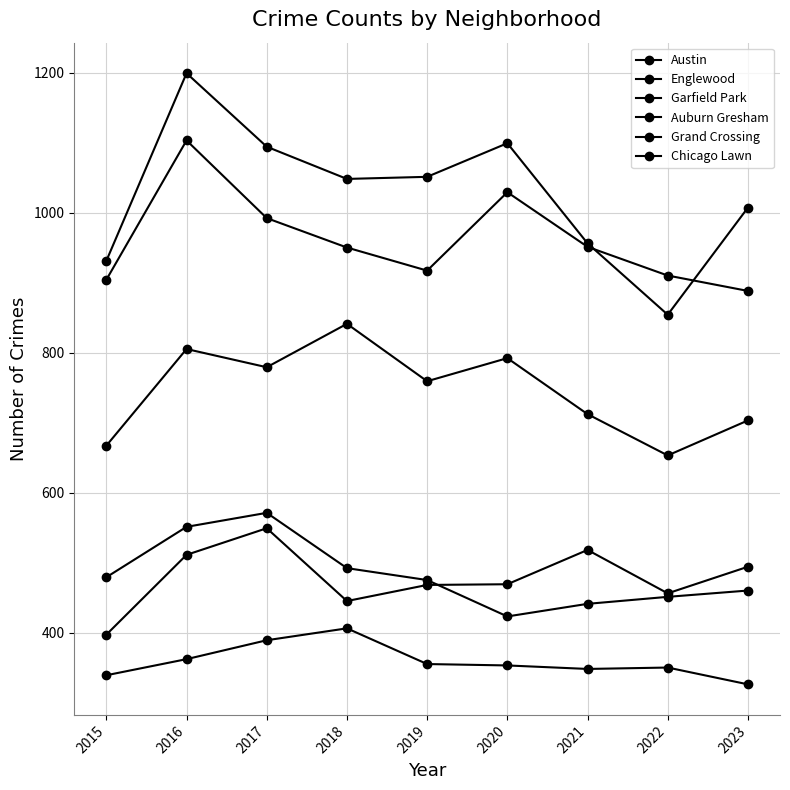

How many lines are shown in the chart?

6